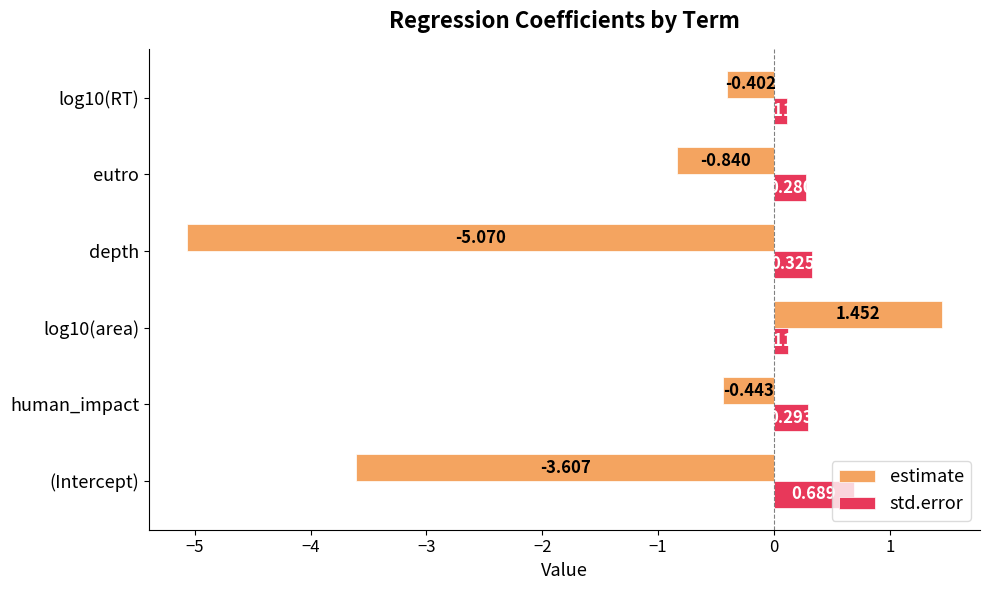

Which category has the lowest value across all series?

depth